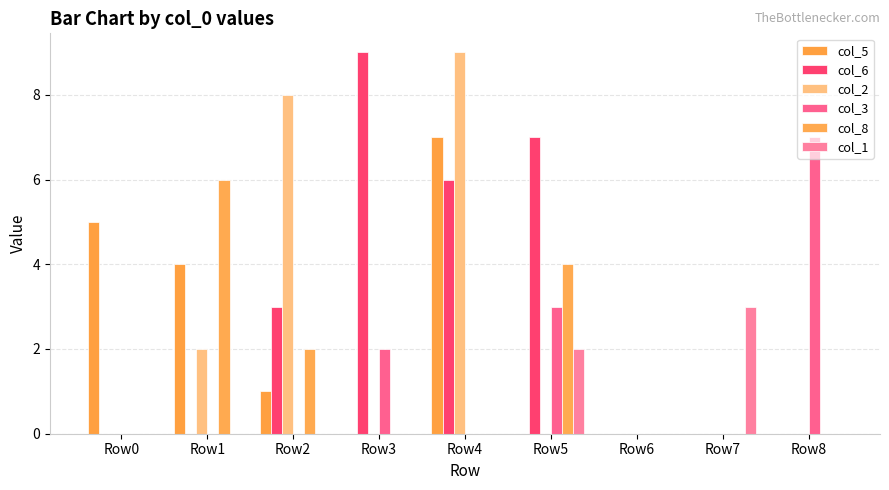

Reading right to left, transcribe all the data shown in this chart.

col_5: Row8=0	Row7=0	Row6=0	Row5=0	Row4=7	Row3=0	Row2=1	Row1=4	Row0=5
col_6: Row8=0	Row7=0	Row6=0	Row5=7	Row4=6	Row3=9	Row2=3	Row1=0	Row0=0
col_2: Row8=0	Row7=0	Row6=0	Row5=0	Row4=9	Row3=0	Row2=8	Row1=2	Row0=0
col_3: Row8=7	Row7=0	Row6=0	Row5=3	Row4=0	Row3=2	Row2=0	Row1=0	Row0=0
col_8: Row8=0	Row7=0	Row6=0	Row5=4	Row4=0	Row3=0	Row2=2	Row1=6	Row0=0
col_1: Row8=0	Row7=3	Row6=0	Row5=2	Row4=0	Row3=0	Row2=0	Row1=0	Row0=0